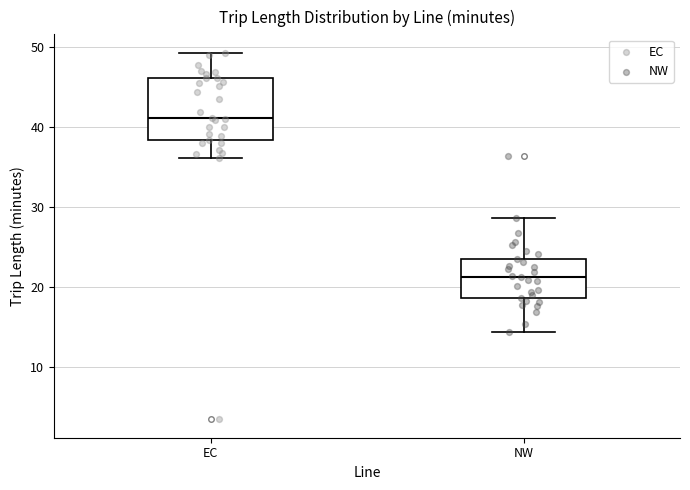

Where is the lower edge of the box for NW on the y-axis? The values are not printed on the chart, so give them approximately, as read against the axis.

19